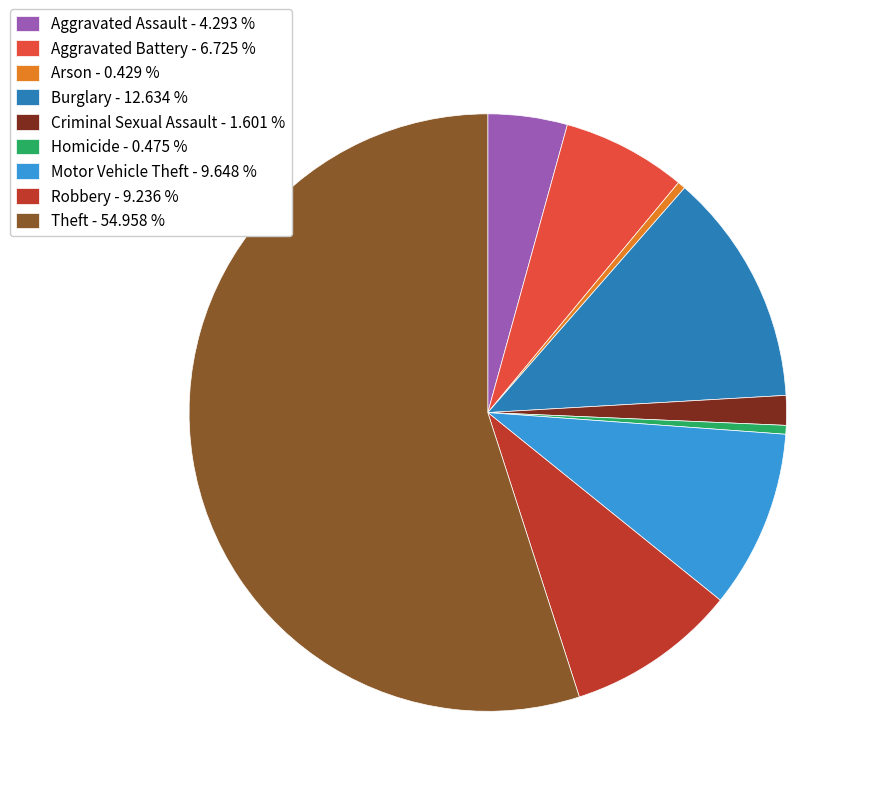

Between Motor Vehicle Theft - 9.648 % and Homicide - 0.475 %, which is larger?

Motor Vehicle Theft - 9.648 %